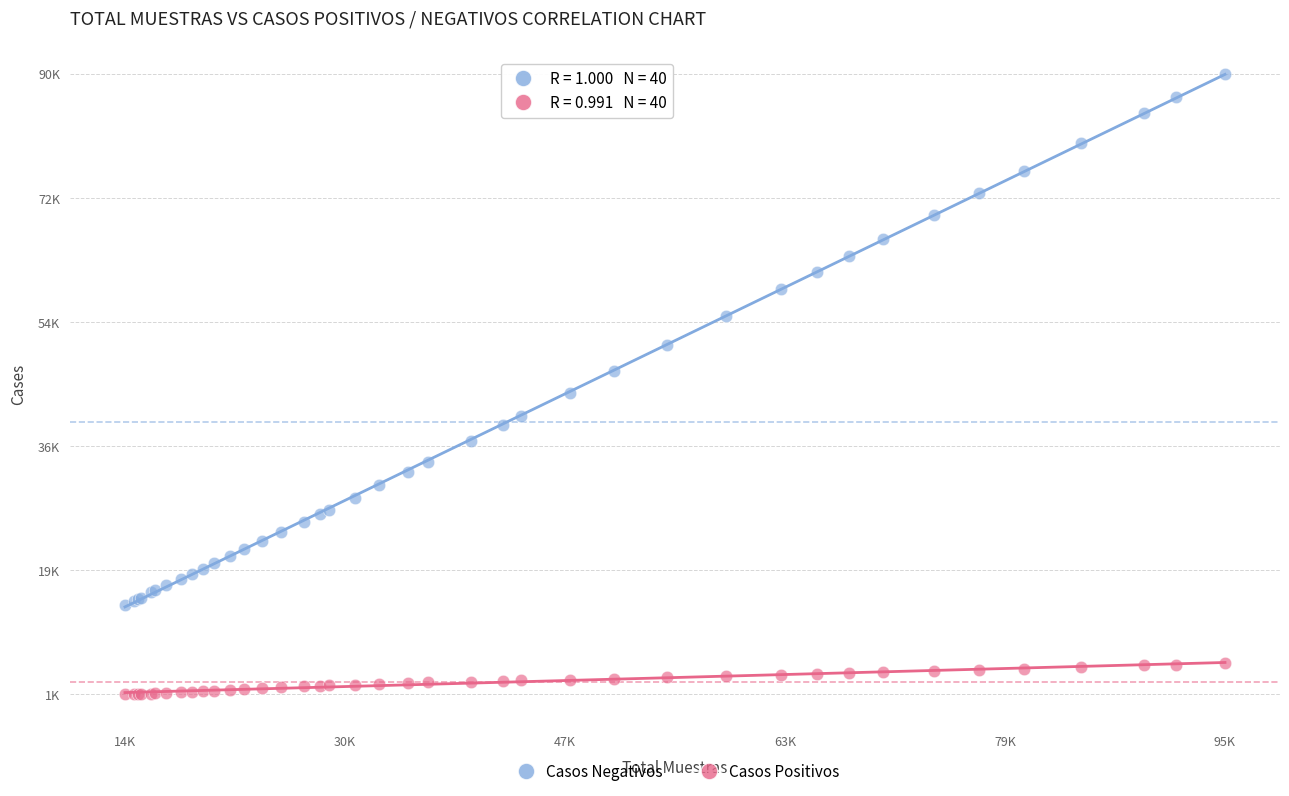

What are all the series names shown in the legend?

Casos Negativos, Casos Positivos